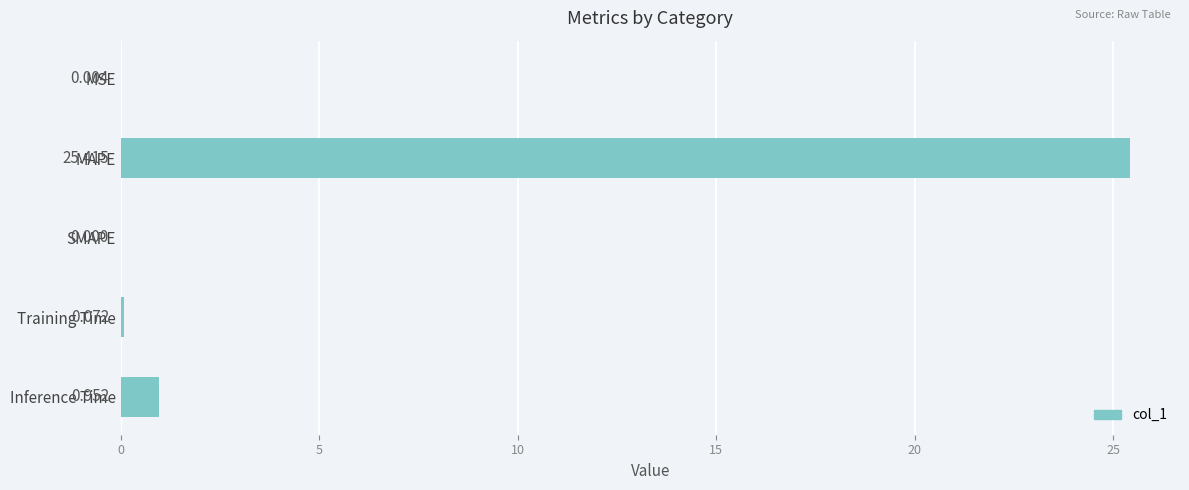

What is the average value?

5.3